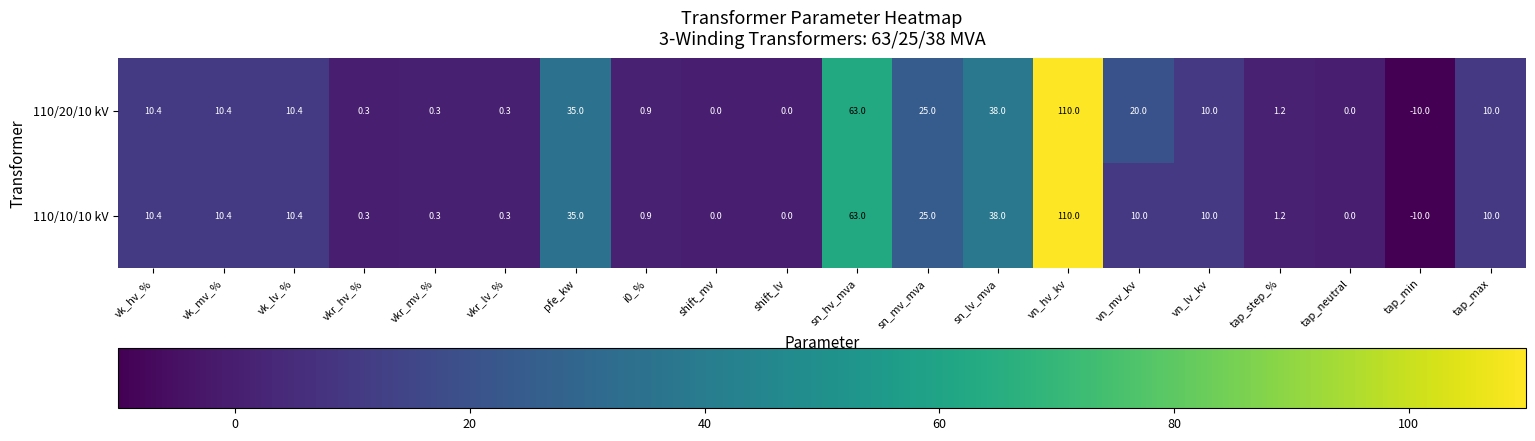

What is the difference between the maximum and minimum values in the 110/10/10 kV series?

120.0